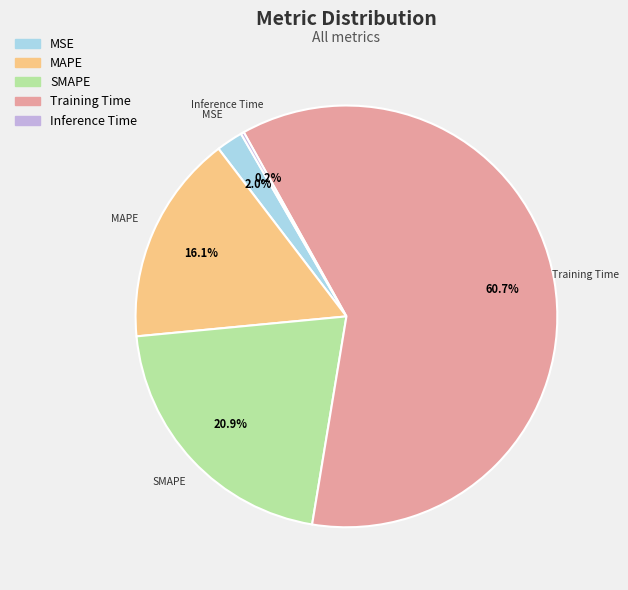

How much of the chart is everything except MSE?

98.0%